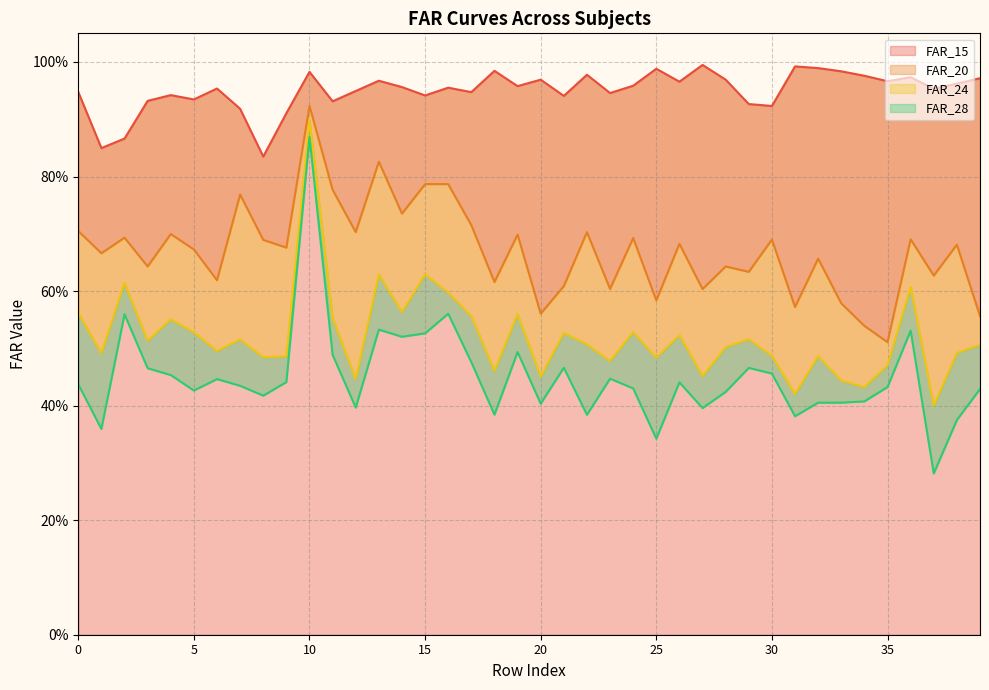

What is the highest value of the FAR_20 series?

0.9